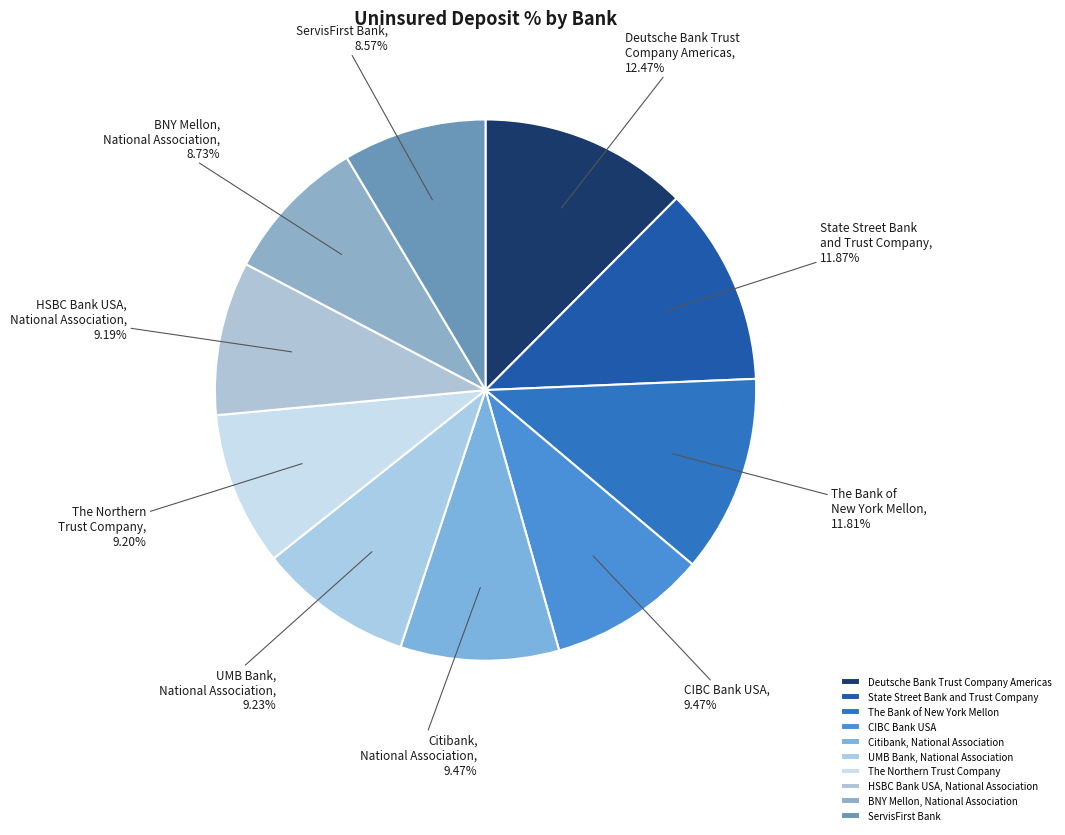

Is there a majority slice in this chart?

No